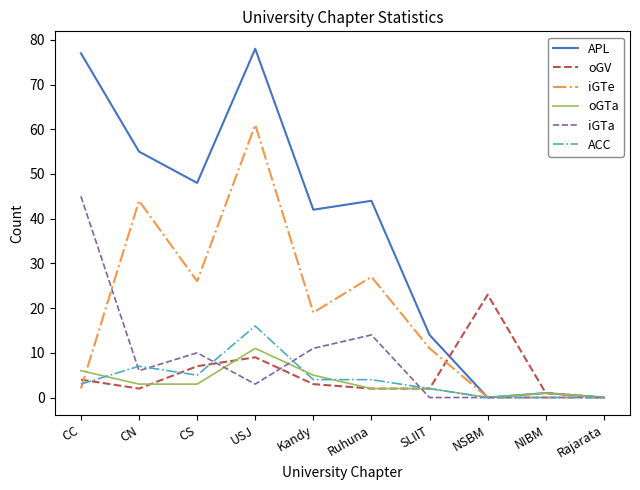

Rank the series by their maximum value, from highest to lowest.

APL, iGTe, iGTa, oGV, ACC, oGTa